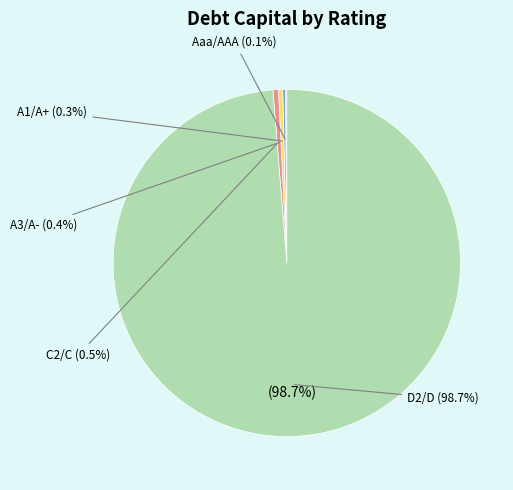

What is the largest slice in the pie chart?

D2/D